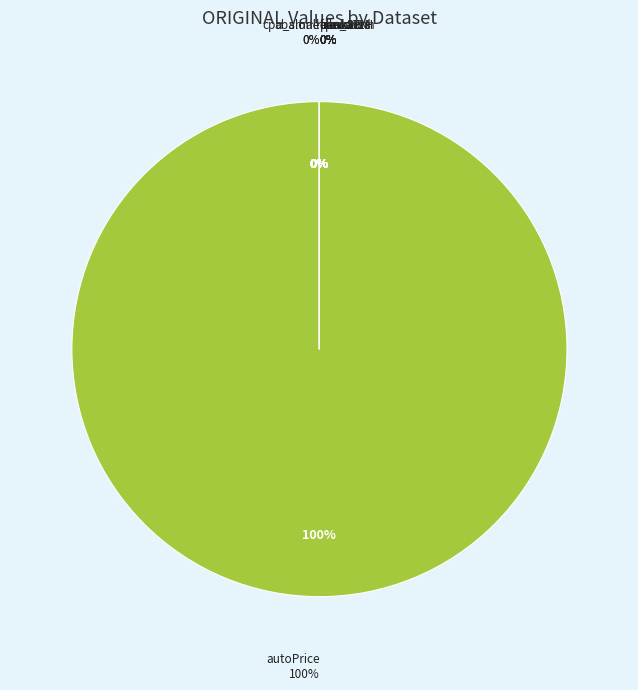

Which slice is the largest?

autoPrice